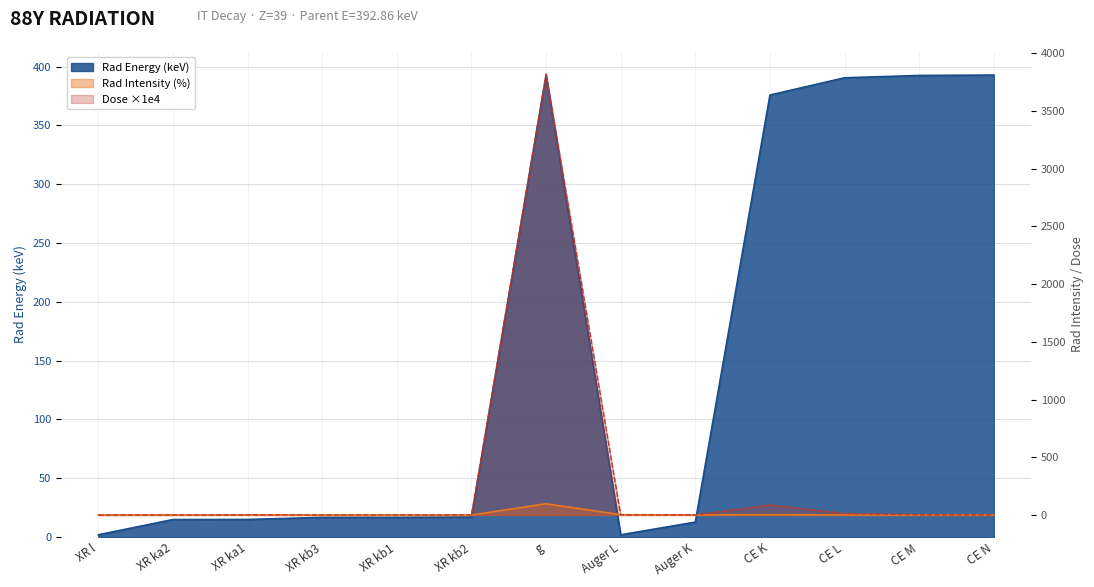

Which has a higher value, CE N or CE L?

CE N